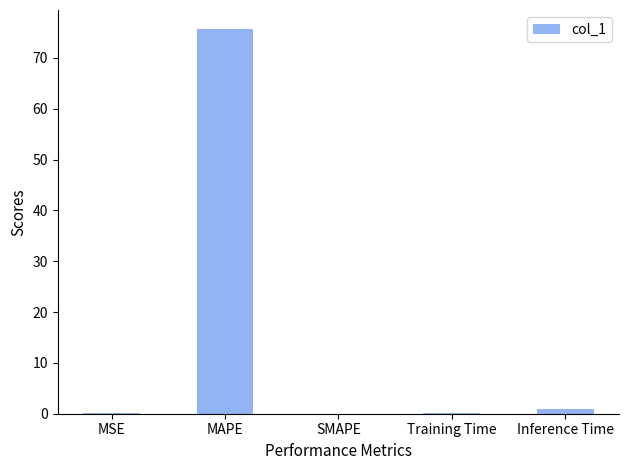

Does the chart contain stacked bars?

No